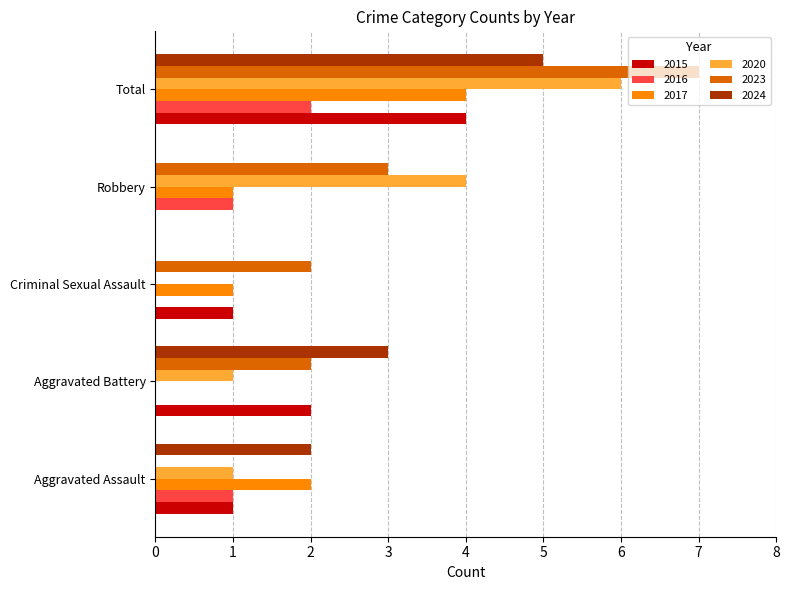

What is the sum of all 2017 values?

8